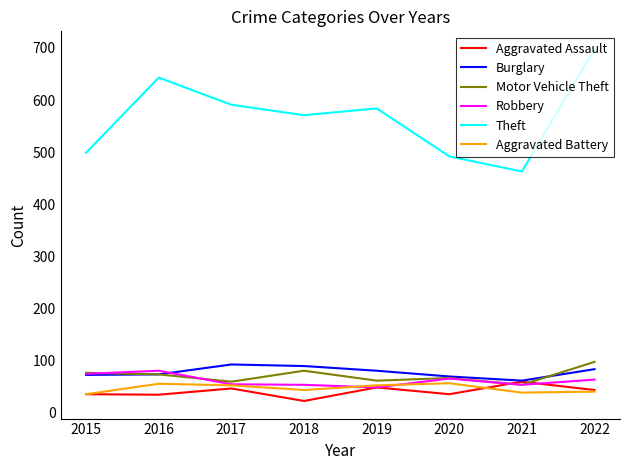

At which category does the chart reach its peak across all series?

2022